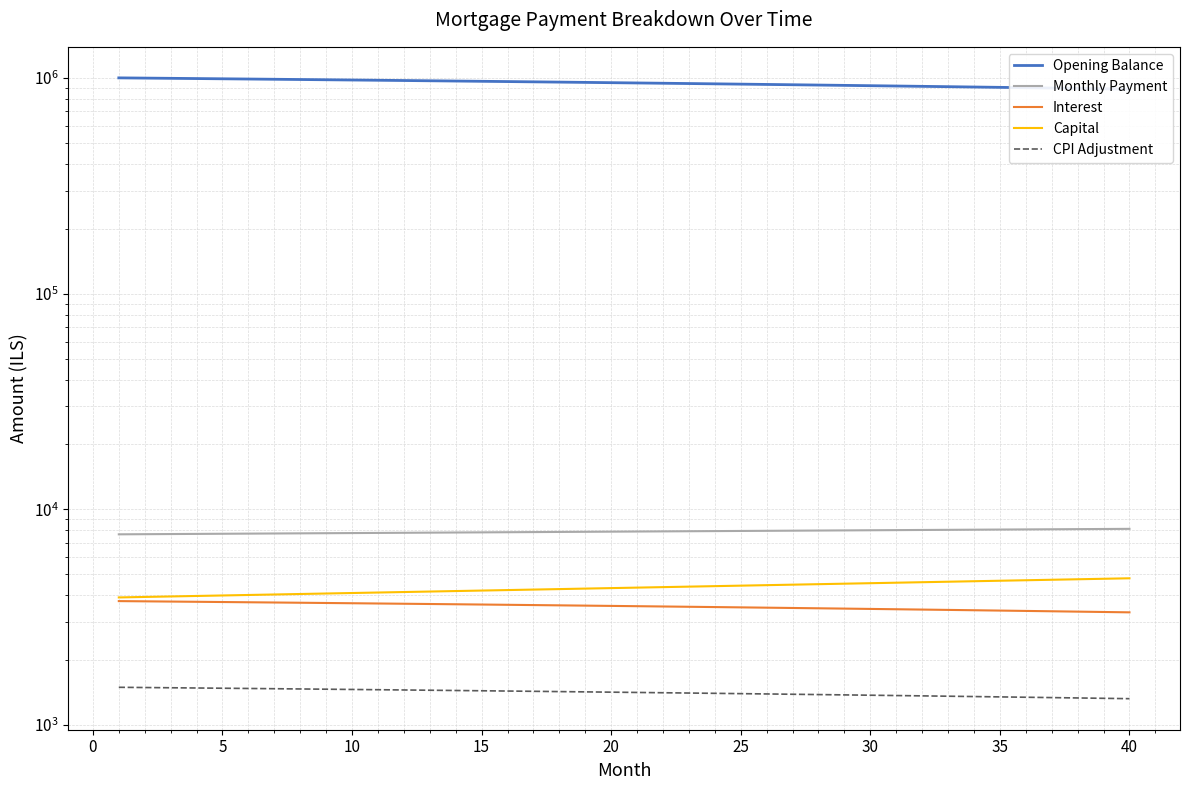

How many series are shown in this chart?

5